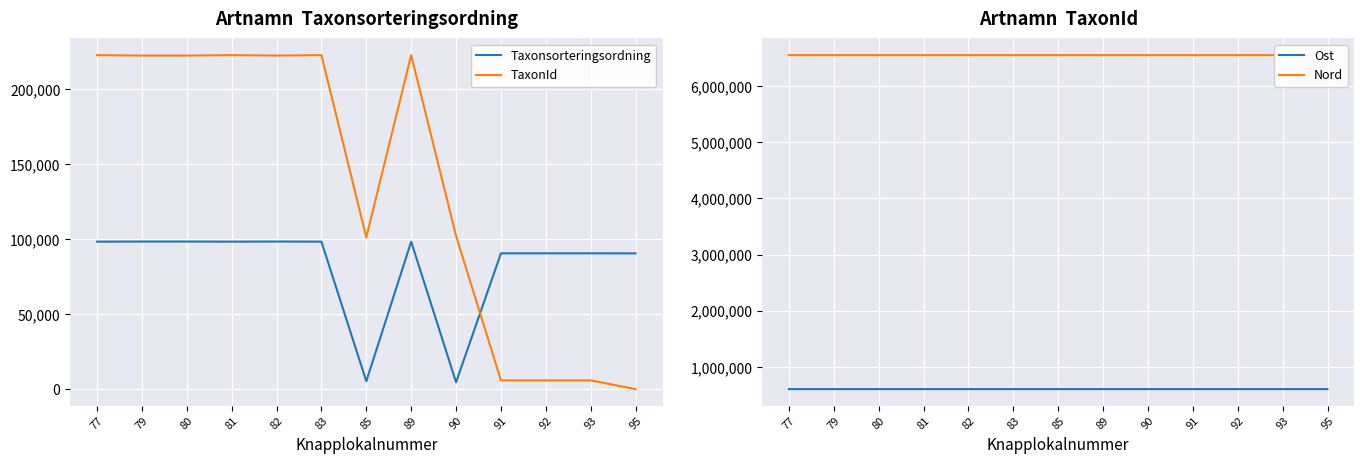

Reading left to right, transcribe all the data shown in this chart.

Taxonsorteringsordning: 77=98431	79=98520	80=98520	81=98431	82=98520	83=98431	85=5402	89=98431	90=4717	91=90674	92=90674	93=90674	95=90642
TaxonId: 77=222771	79=222498	80=222498	81=222771	82=222498	83=222771	85=101377	89=222771	90=102306	91=5964	92=5964	93=5964	95=150
Ost: 77=603818	79=603811	80=603837	81=603849	82=603829	83=603842	85=603814	89=603704	90=603724	91=603711	92=603743	93=603779	95=603797
Nord: 77=6551820	79=6551824	80=6551782	81=6551765	82=6551759	83=6551720	85=6551704	89=6551776	90=6551763	91=6551811	92=6551798	93=6551843	95=6551867